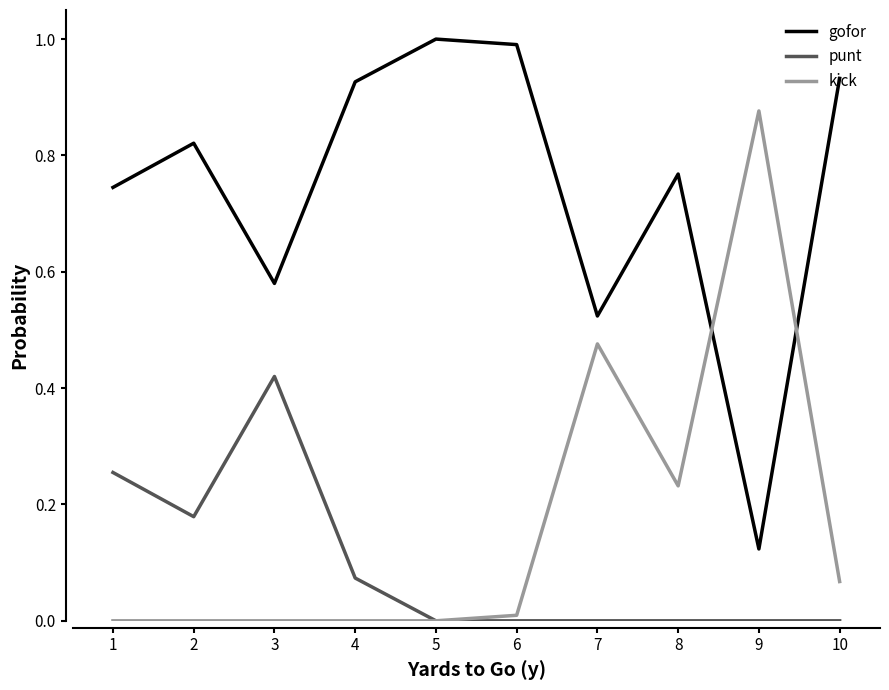

At 7, list the series in order from smallest to largest.

punt, kick, gofor